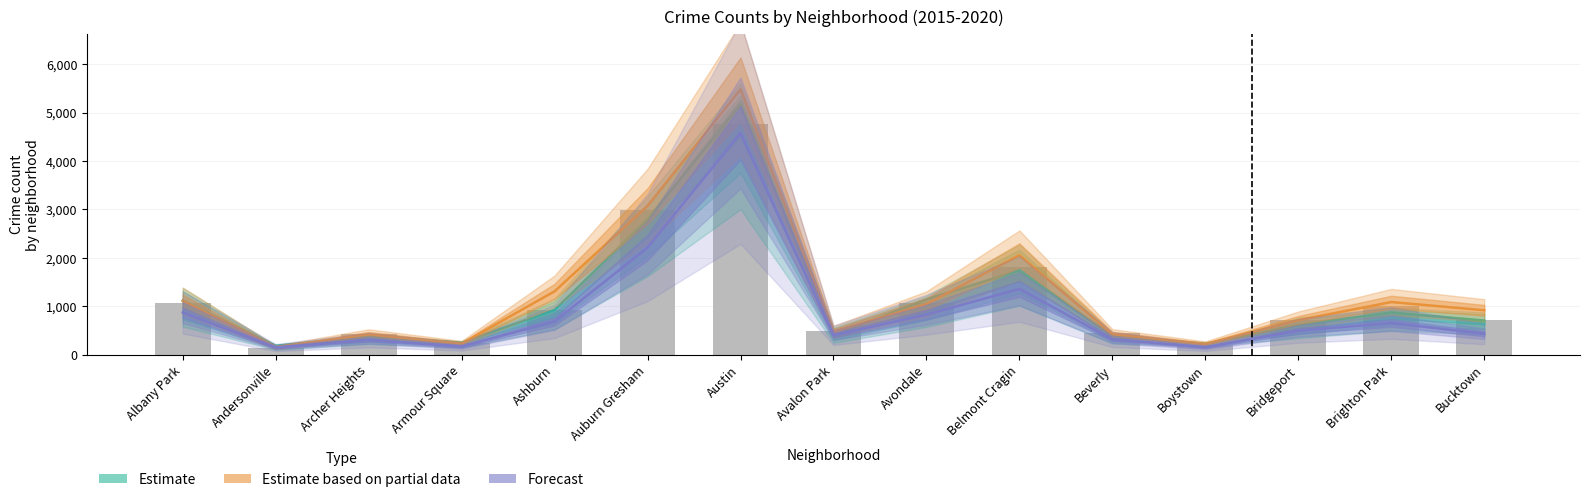

The chart shows a value of 1571 at Ashburn. True or false?

False